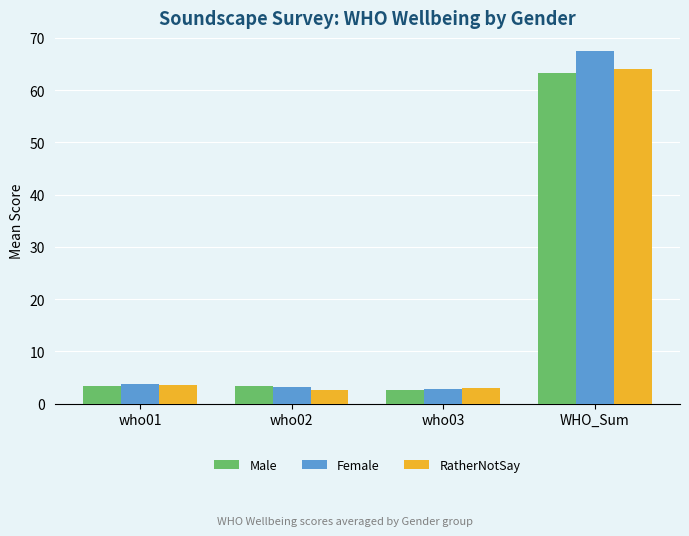

What is the approximate value of Male at WHO_Sum?

63.2